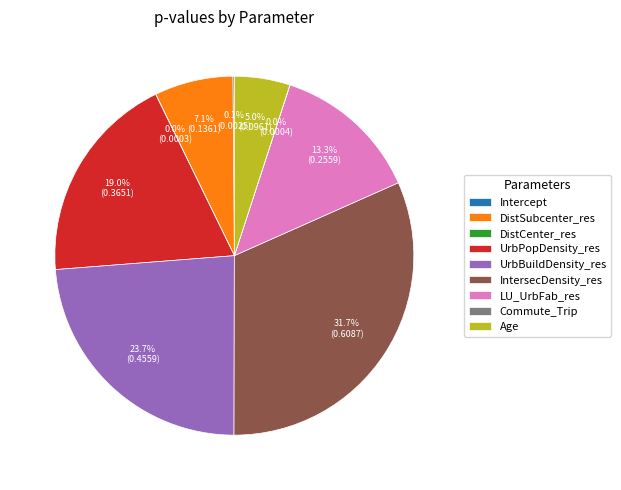

To the nearest percent, what is the average slice percentage?

11%